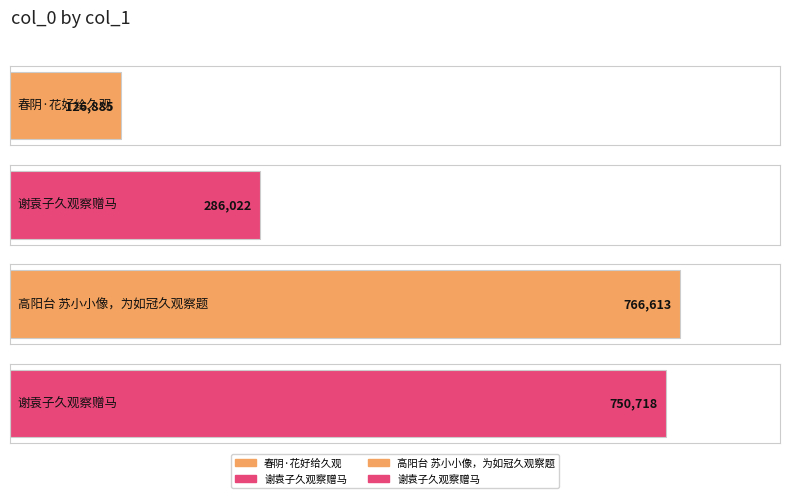

What is the label of the 2nd bar from the right?

高阳台 苏小小像，为如冠久观察题